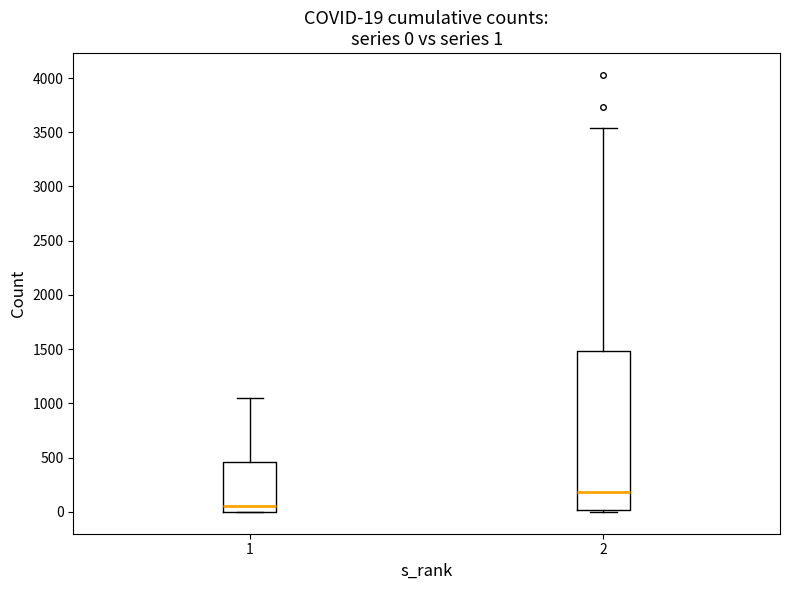

Which box is the tallest, from its lower edge to its upper edge?

2